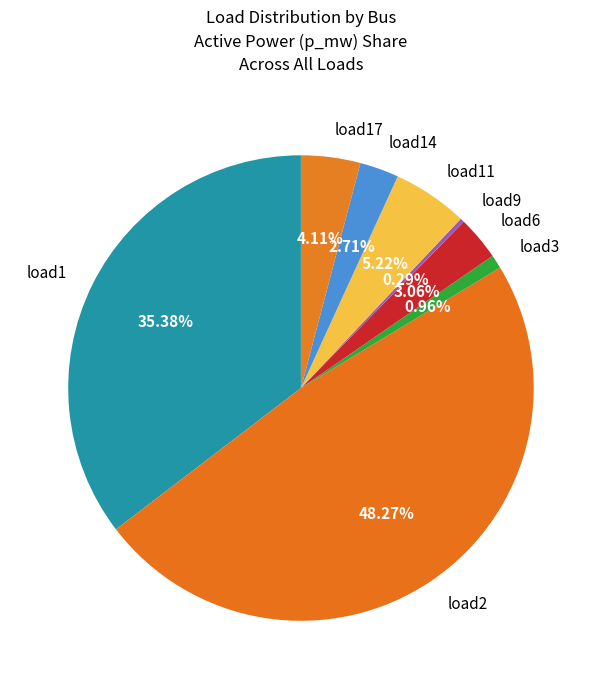

Do load14 and load3 together represent more than half of the pie?

No